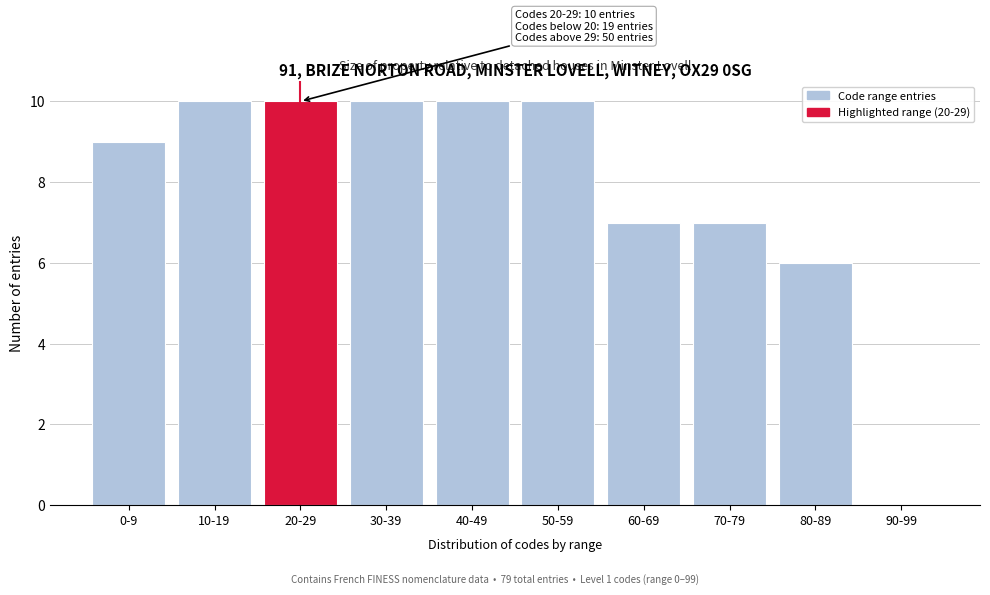

Reading left to right, transcribe all the data shown in this chart.

0-9=9	10-19=10	20-29=10	30-39=10	40-49=10	50-59=10	60-69=7	70-79=7	80-89=6	90-99=0